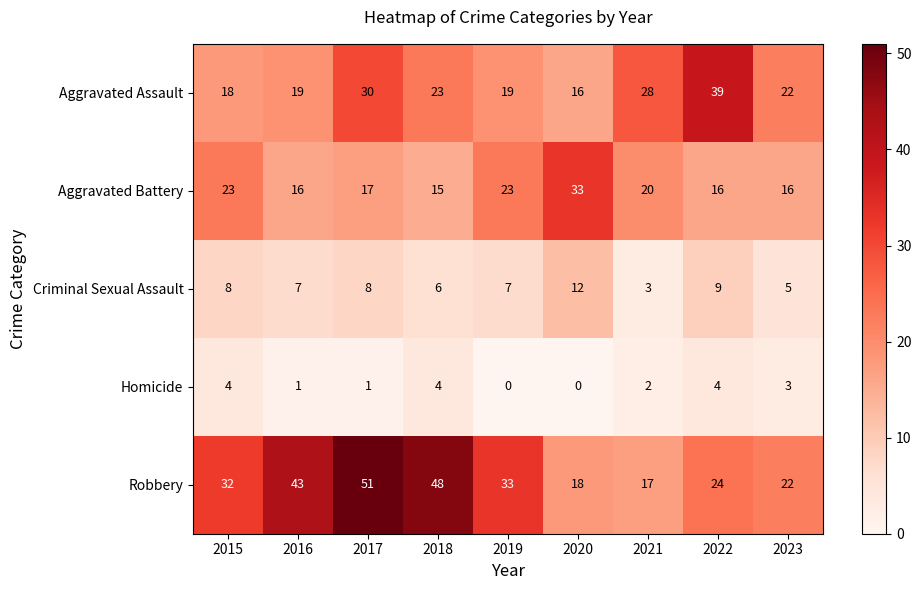

Rank the series at 2021 from lowest to highest value.

Homicide, Criminal Sexual Assault, Robbery, Aggravated Battery, Aggravated Assault